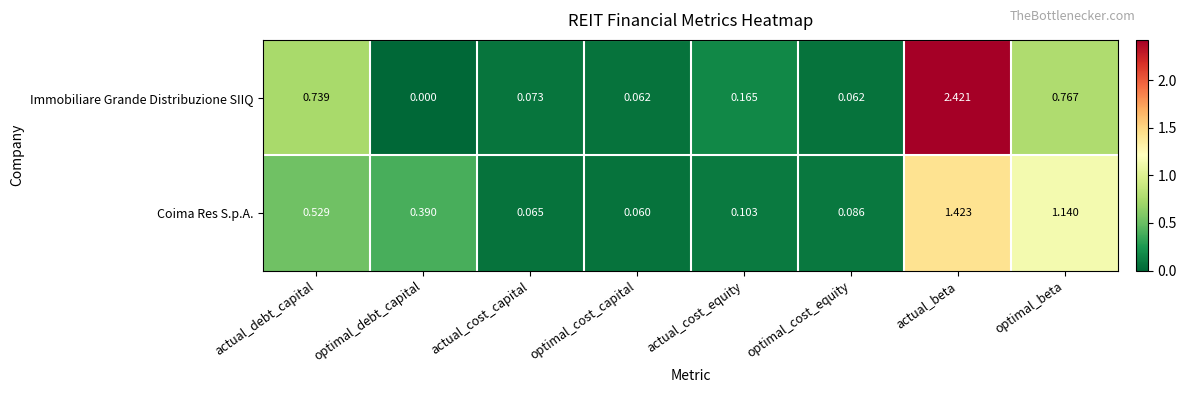

What is the total value across all series at actual_beta?

3.8